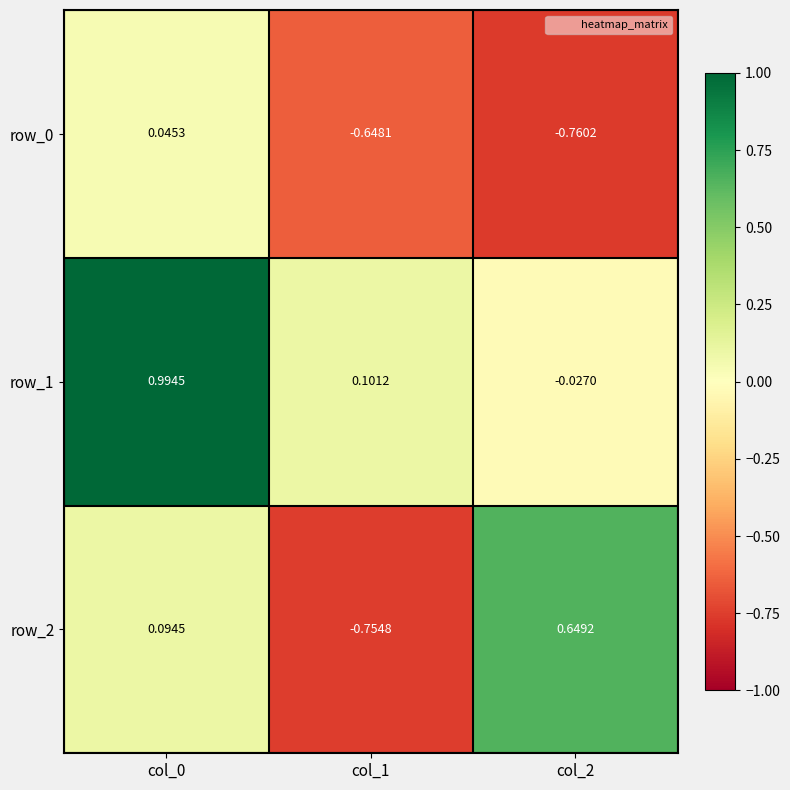

How many data points in row_2 are above 0?

2